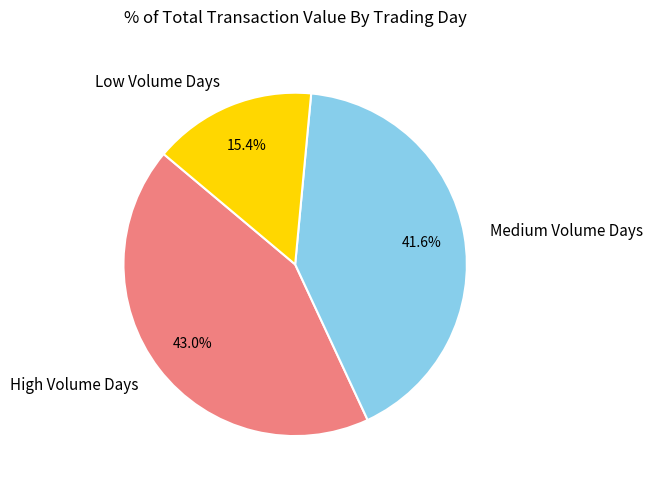

How many segments does this pie chart have?

3